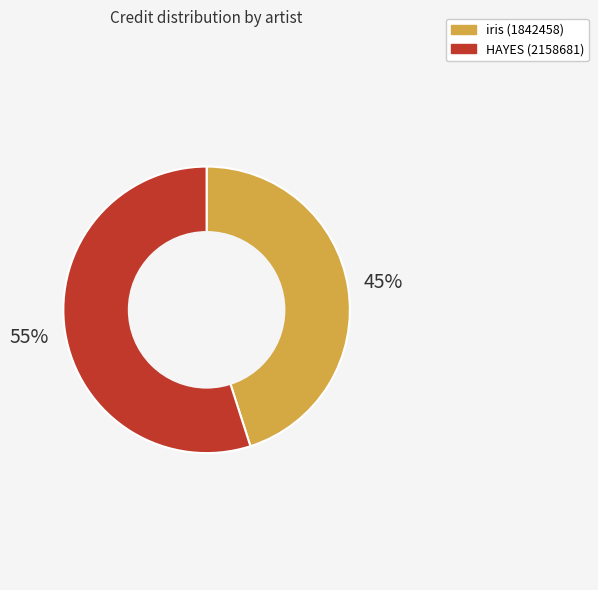

How many segments does this pie chart have?

2